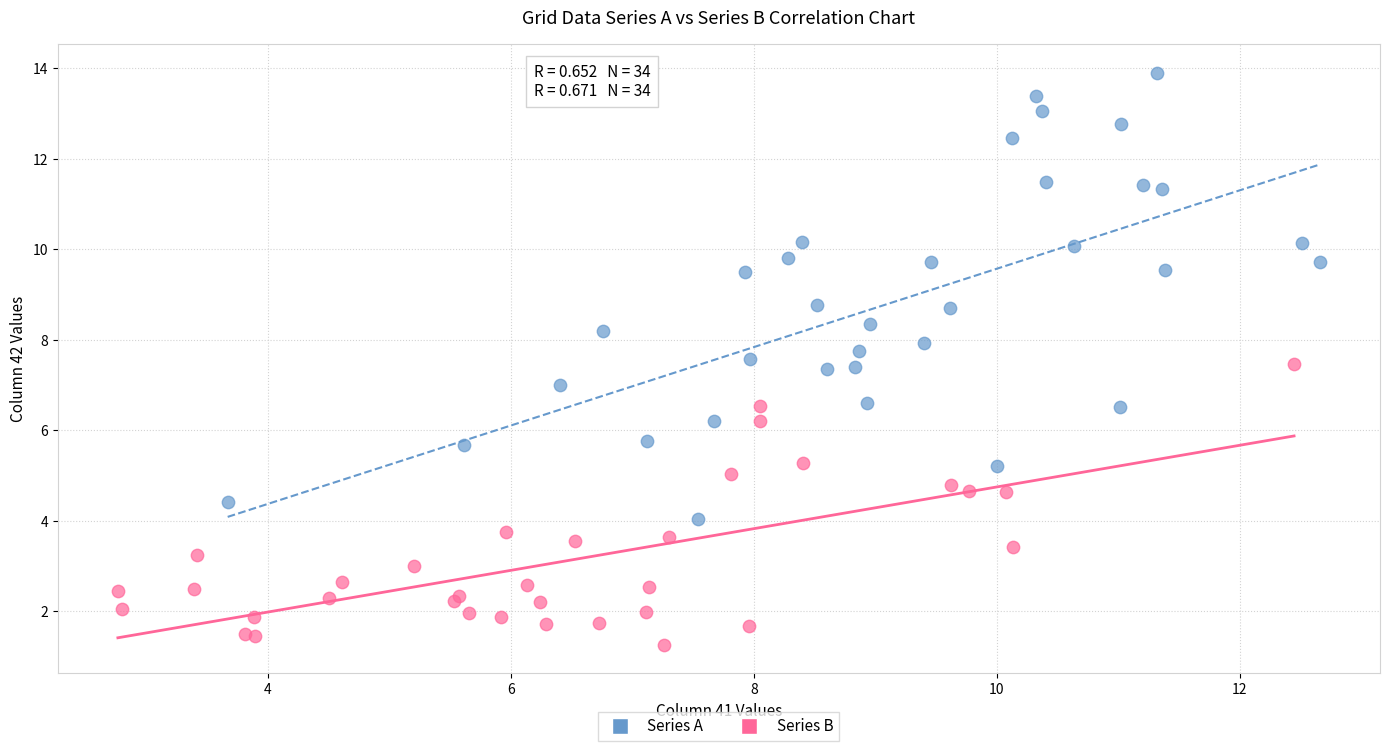

Which series reaches the minimum Y coordinate?

Series B